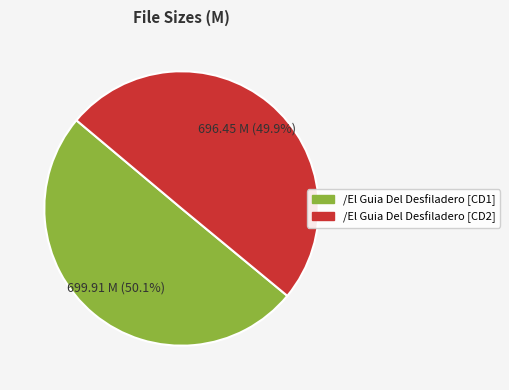

What is the total percentage of /El Guia Del Desfiladero [CD2] and /El Guia Del Desfiladero [CD1]?

100.0%